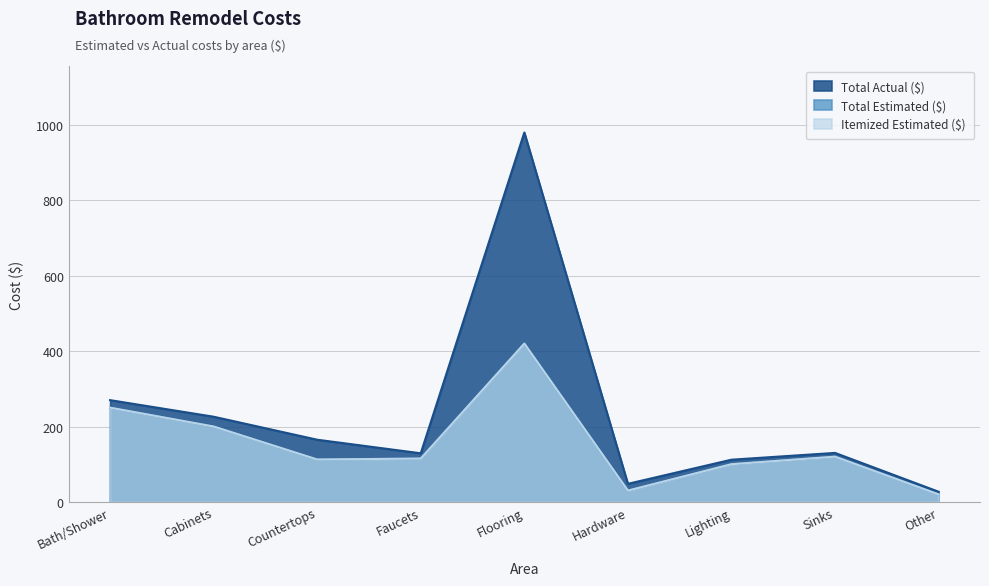

The value of Itemized Actual ($) at Countertops is 165.0. True or false?

True